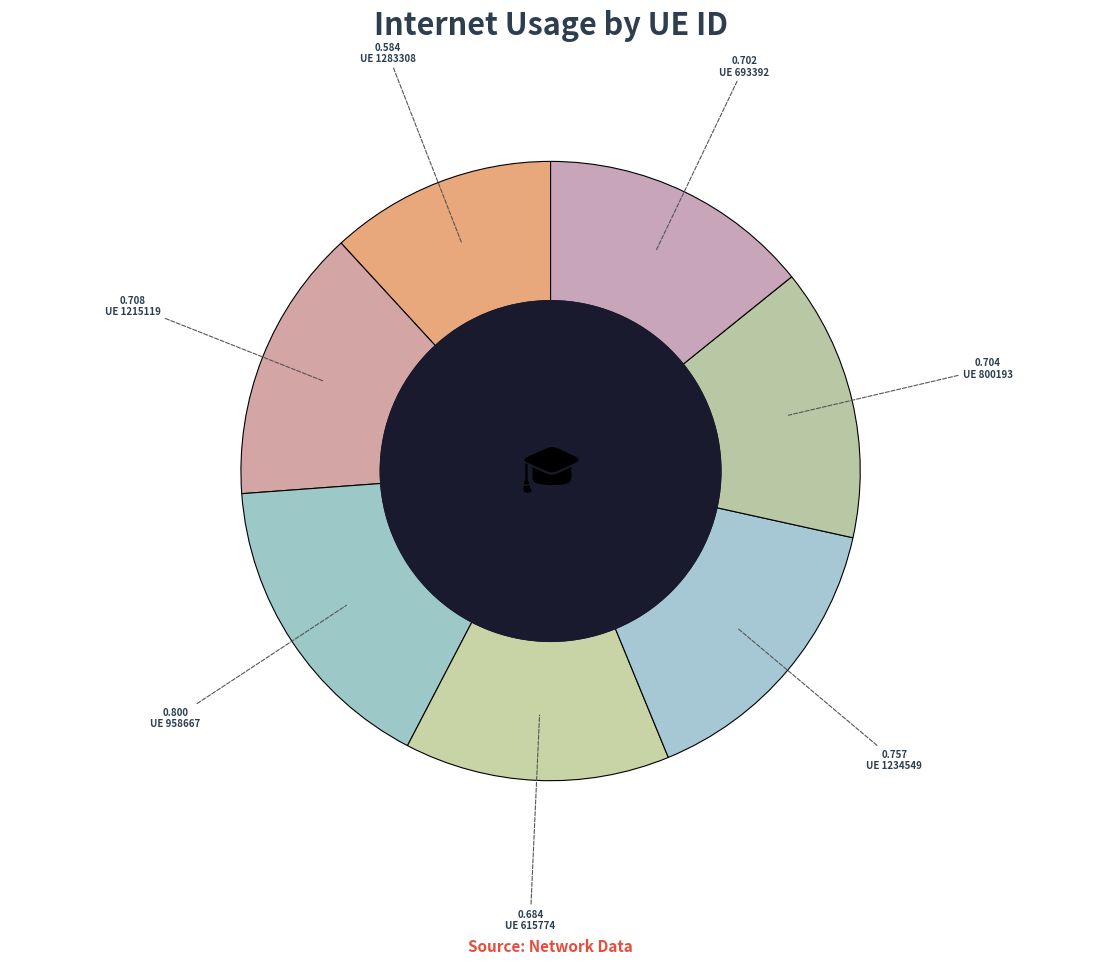

What is the smallest slice in the pie chart?

UE 1283308